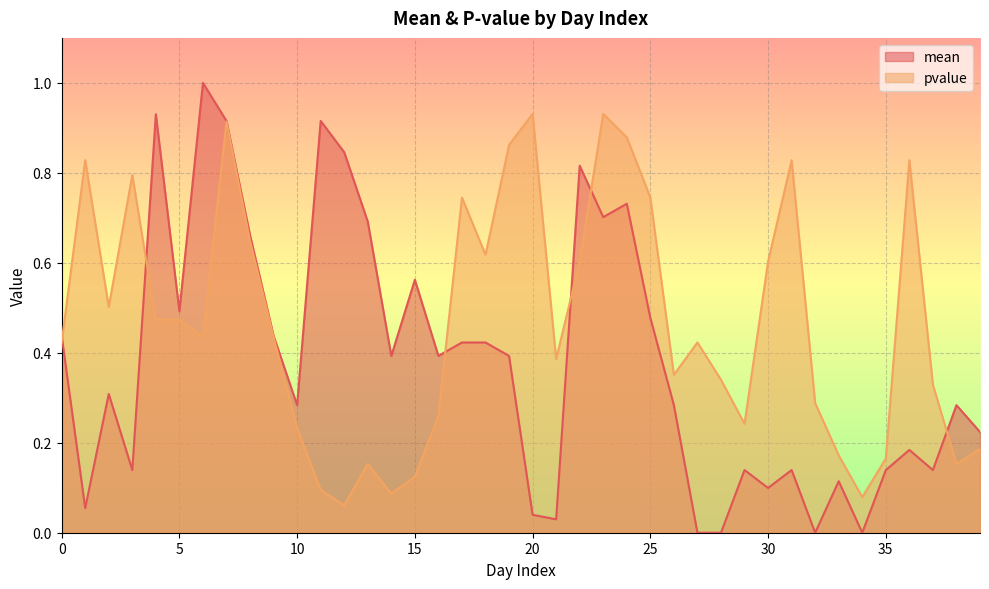

At how many categories does at least one series exceed 0?

40